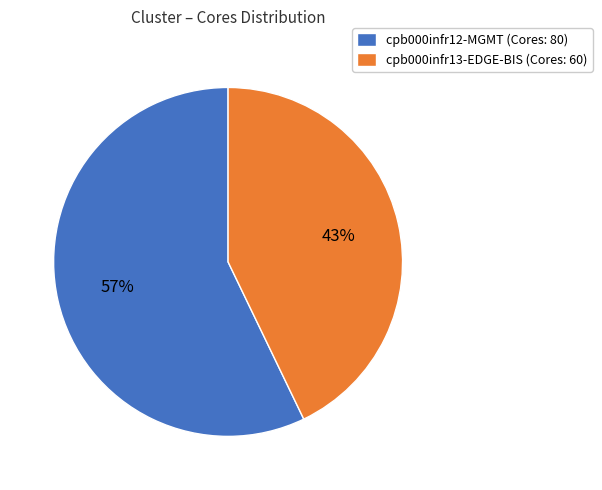

To the nearest percent, what is the combined percentage of cpb000infr12-MGMT and cpb000infr13-EDGE-BIS?

100%